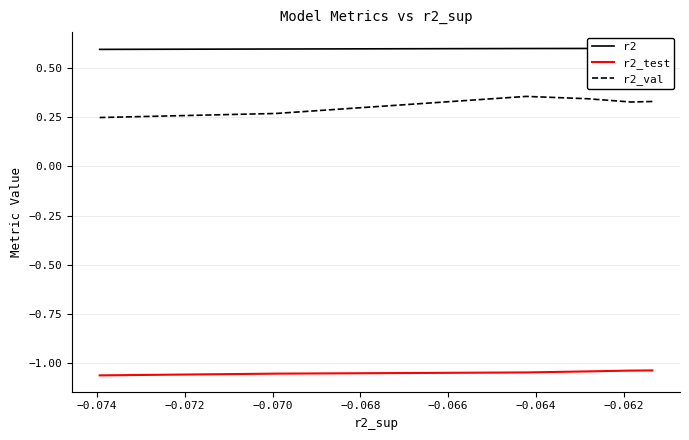

Which series has the largest total across all categories?

r2